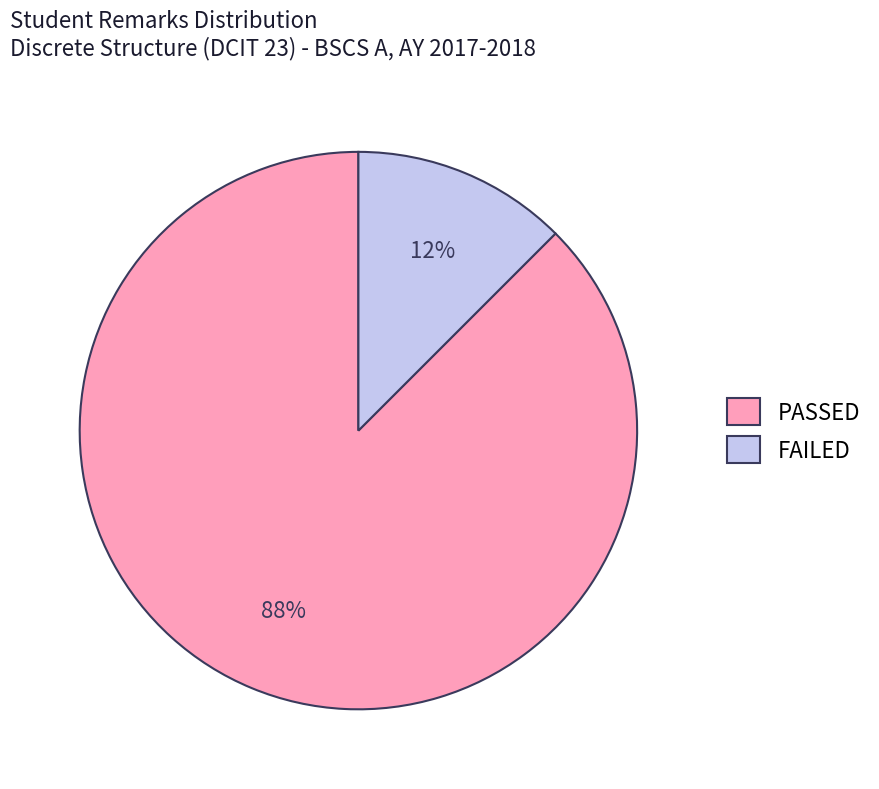

Is the sum of FAILED and PASSED greater than half?

Yes